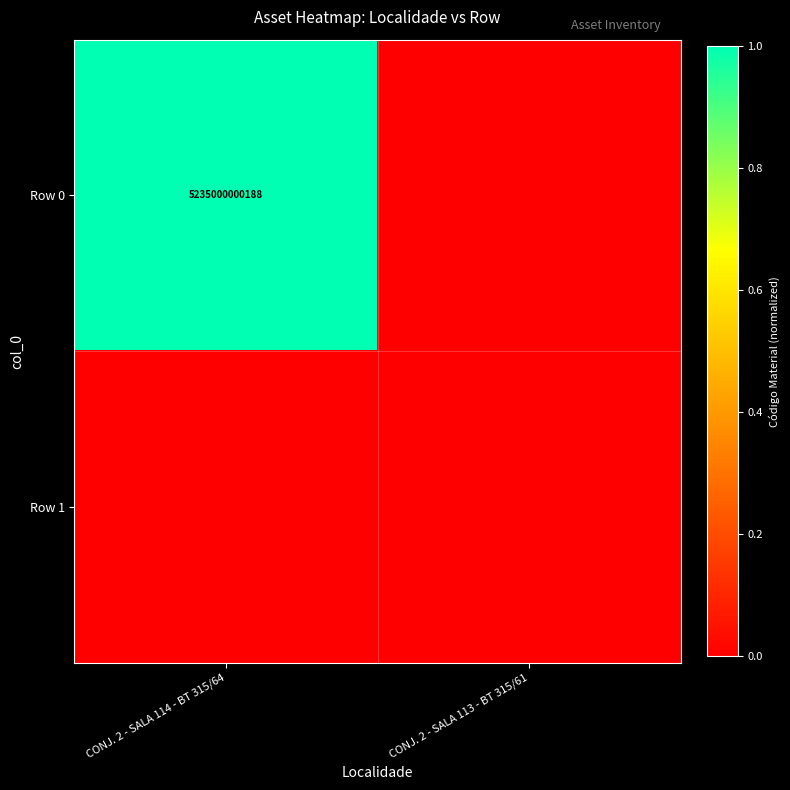

How many series are shown in this chart?

2